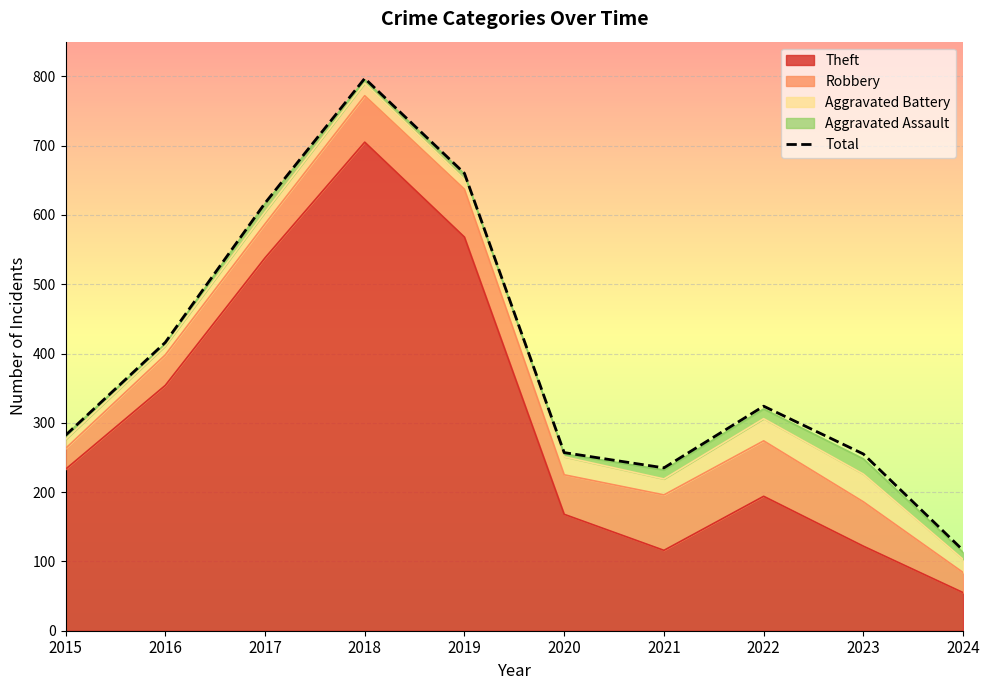

List the labels in order of value, largest first.

2018, 2019, 2017, 2016, 2022, 2015, 2020, 2023, 2021, 2024